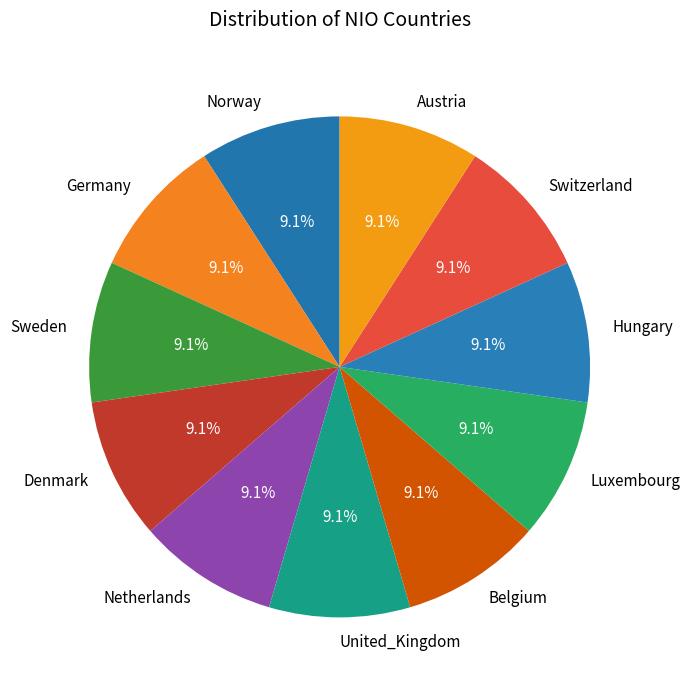

To the nearest percent, what is the combined percentage of Netherlands and Norway?

18%